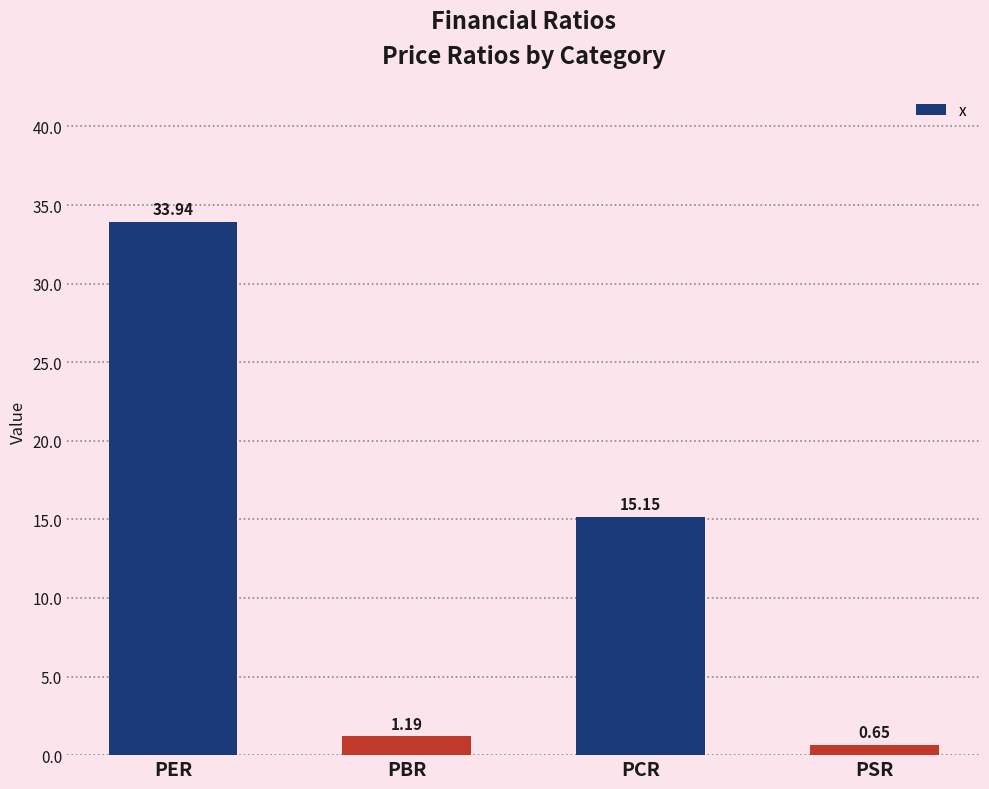

Between PCR and PSR, which is larger?

PCR